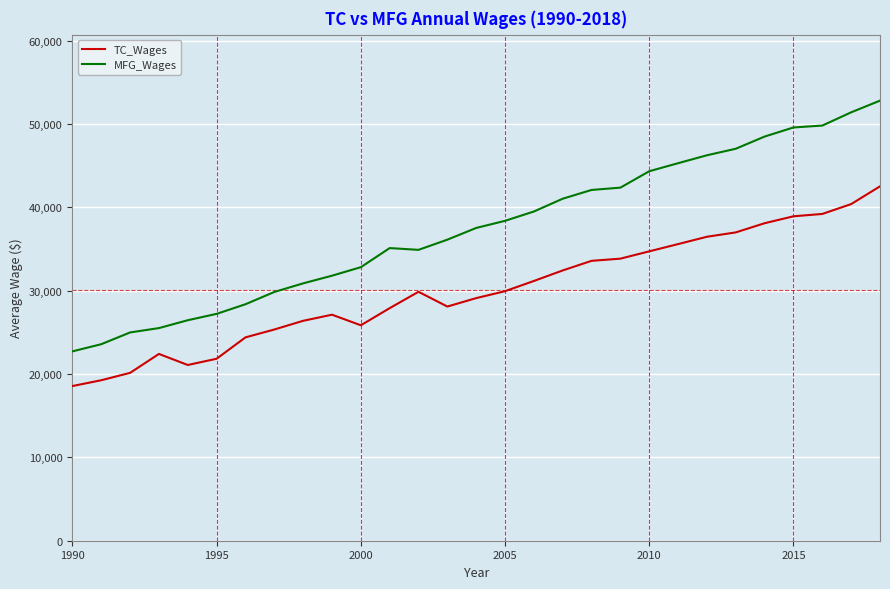

Which series has the largest total across all categories?

MFG_Wages